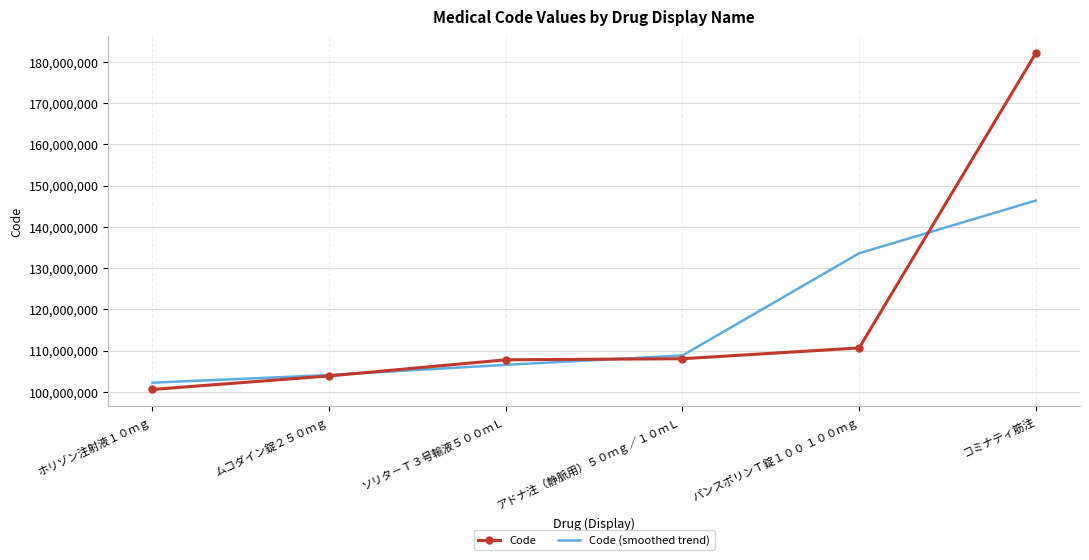

Is it true that Code (smoothed trend) equals 146368901.0 at コミナティ筋注?

True